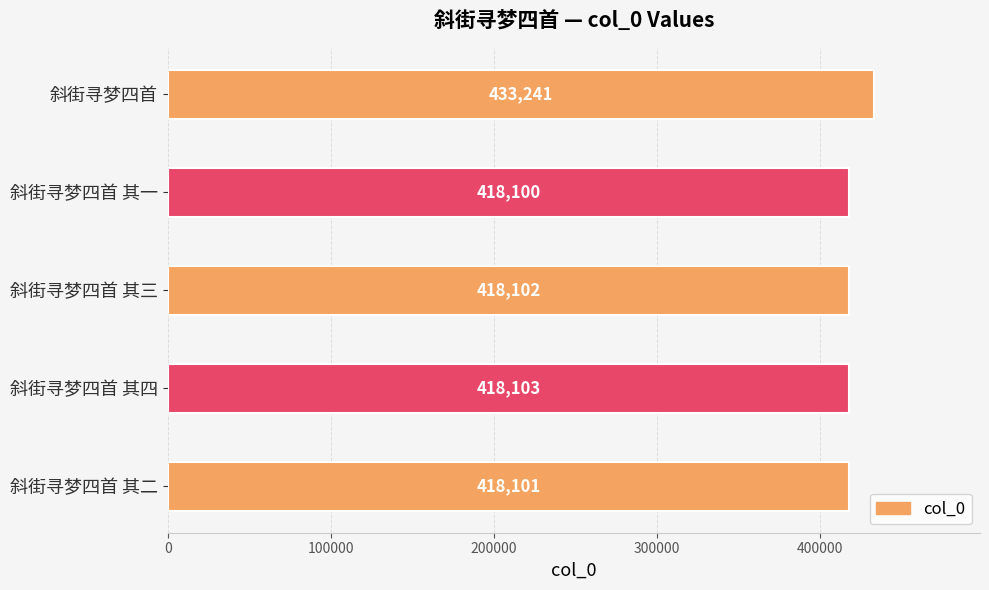

How many values are below 418102?

2